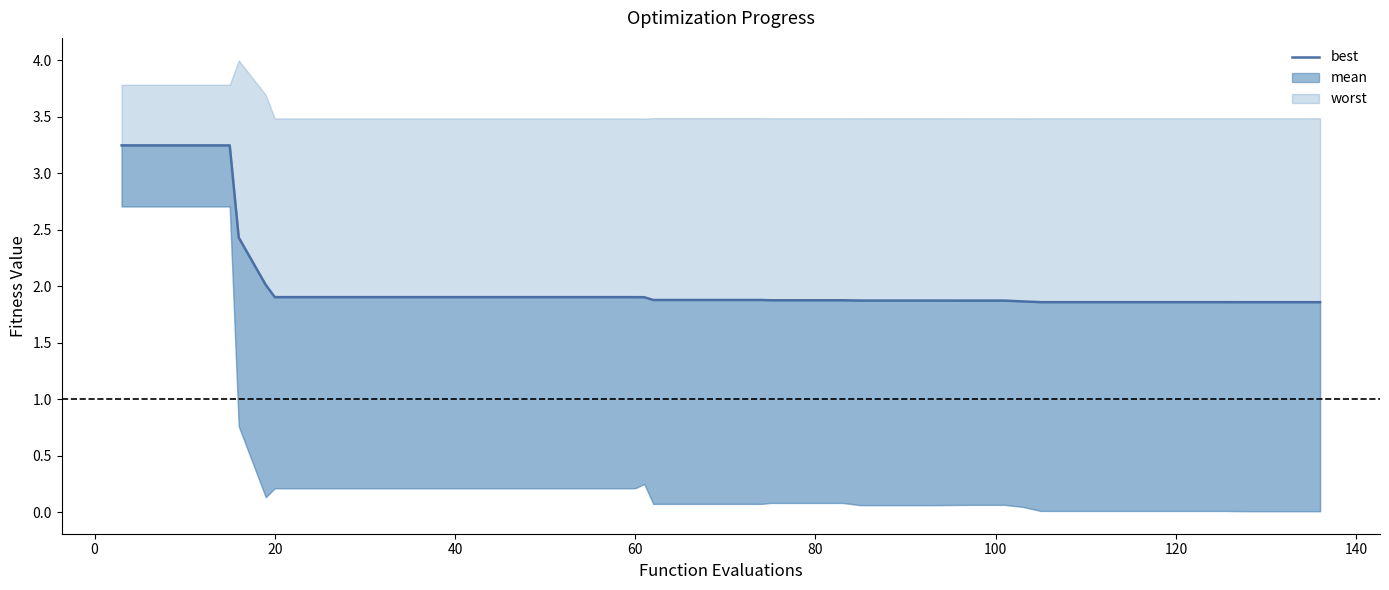

How many lines are shown in the chart?

1